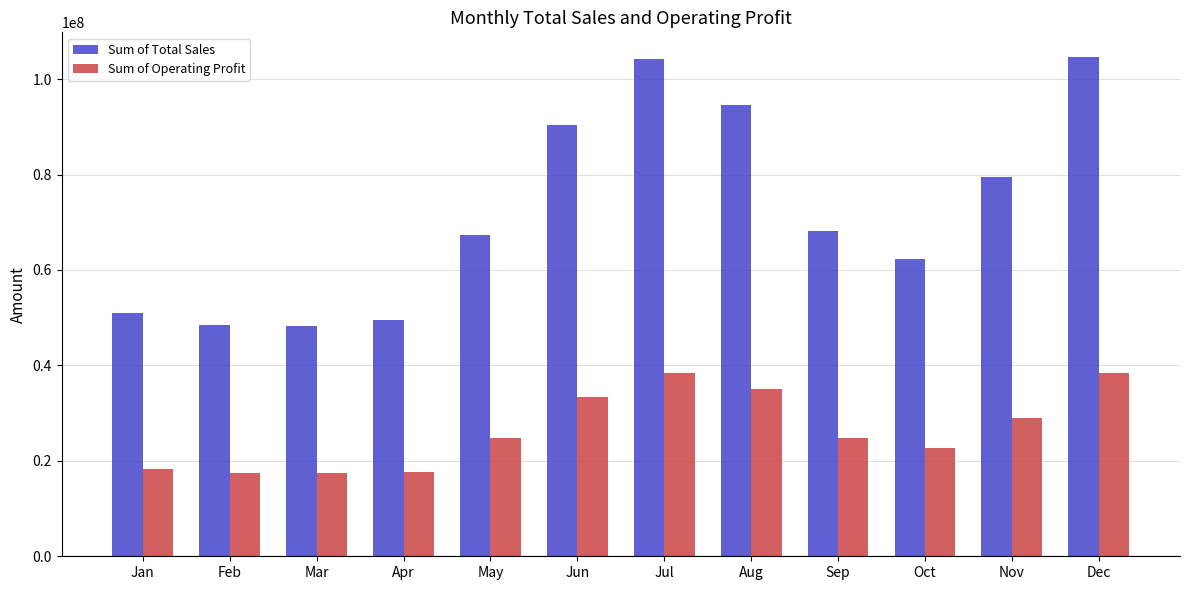

Is the value of Sum of Total Sales at Apr greater than the value of Sum of Operating Profit at Jan?

Yes